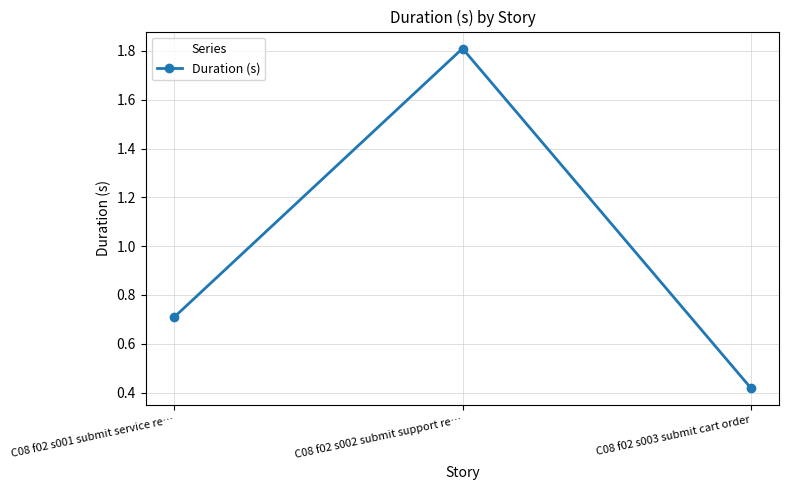

The value at C08 f02 s002 submit support re… is 2.4. True or false?

False